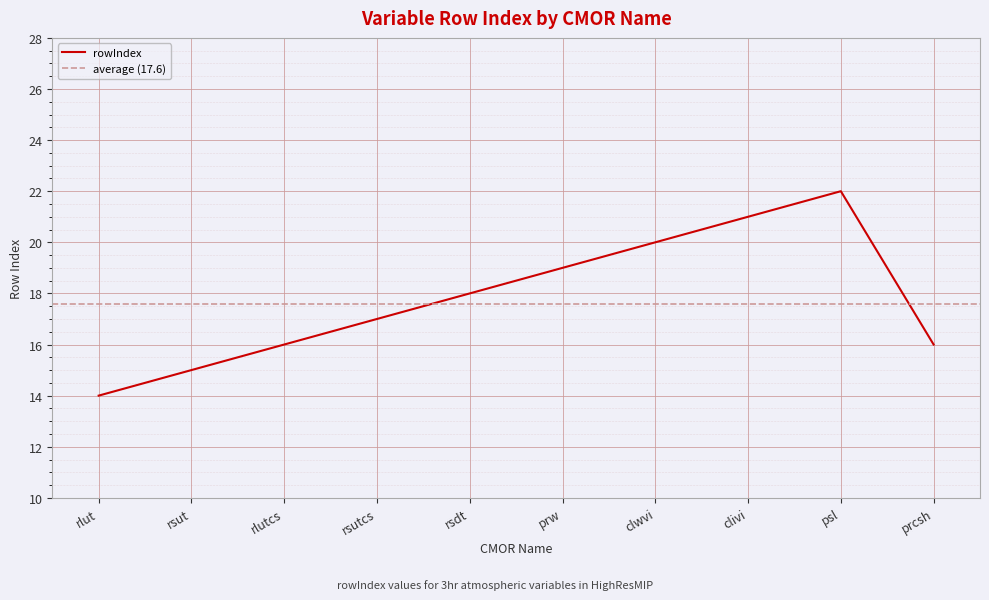

How many points are higher than both their immediate neighbors (excluding endpoints)?

1